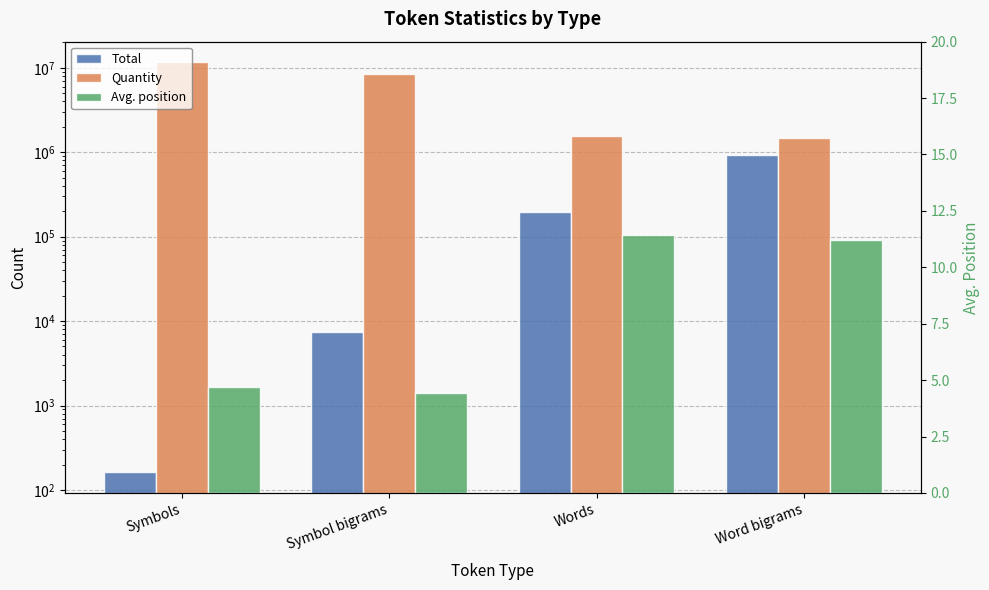

Reading left to right, extract all data points from this chart.

Total: 161.0	7390.0	196838.0	916057.0
Quantity: 11671985.0	8407238.0	1576426.0	1466288.0
Avg. position: 4.7	4.4	11.4	11.2